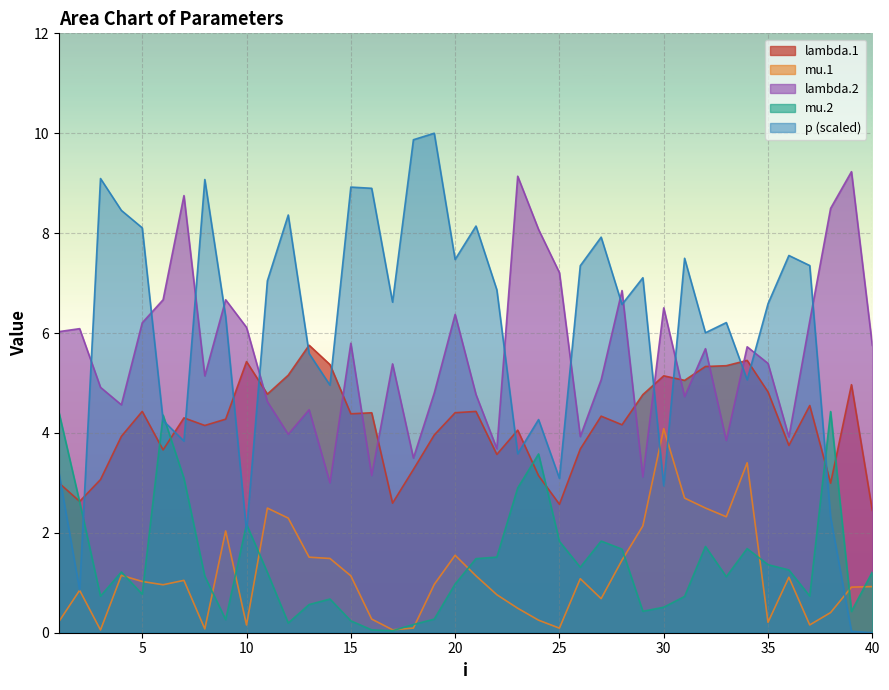

Reading left to right, extract all data points from this chart.

lambda.1: 3.0	2.6	3.1	3.9	4.4	3.7	4.3	4.1	4.3	5.4	4.8	5.2	5.8	5.4	4.4	4.4	2.6	3.3	4.0	4.4	4.4	3.6	4.1	3.1	2.6	3.7	4.3	4.2	4.8	5.1	5.1	5.3	5.3	5.5	4.8	3.8	4.5	3.0	5.0	2.4
mu.1: 0.2	0.8	0.1	1.1	1.0	1.0	1.0	0.1	2.0	0.2	2.5	2.3	1.5	1.5	1.1	0.3	0.1	0.1	1.0	1.6	1.1	0.8	0.5	0.3	0.1	1.1	0.7	1.5	2.1	4.1	2.7	2.5	2.3	3.4	0.2	1.1	0.2	0.4	0.9	0.9
lambda.2: 6.0	6.1	4.9	4.6	6.2	6.7	8.8	5.1	6.7	6.1	4.6	4.0	4.5	3.0	5.8	3.1	5.4	3.5	4.8	6.4	4.8	3.7	9.1	8.1	7.2	3.9	5.1	6.9	3.1	6.5	4.7	5.7	3.8	5.7	5.4	3.9	6.2	8.5	9.2	5.8
mu.2: 4.4	2.6	0.7	1.2	0.8	4.4	3.1	1.1	0.3	2.2	1.2	0.2	0.6	0.7	0.2	0.1	0.0	0.2	0.3	1.0	1.5	1.5	2.9	3.6	1.8	1.3	1.8	1.7	0.4	0.5	0.7	1.7	1.1	1.7	1.4	1.3	0.7	4.4	0.4	1.2
p: 3.2	0.9	9.1	8.5	8.1	4.2	3.8	9.1	6.3	2.0	7.0	8.4	5.6	5.0	8.9	8.9	6.6	9.9	10.0	7.5	8.1	6.9	3.6	4.3	3.1	7.3	7.9	6.6	7.1	2.9	7.5	6.0	6.2	5.1	6.6	7.6	7.4	2.3	0.0	0.0